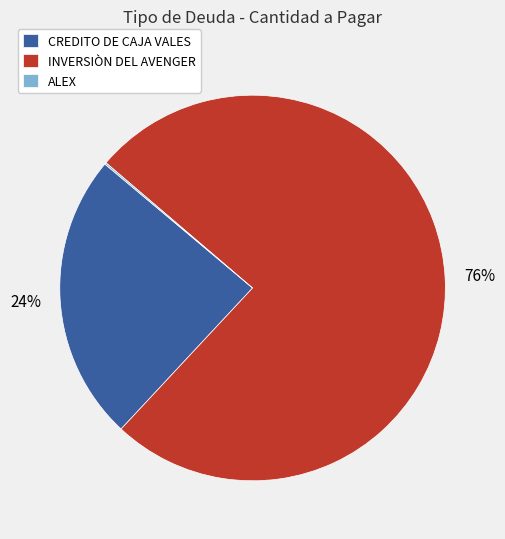

To the nearest percent, what is the difference between the largest and smallest slice percentages?

76%